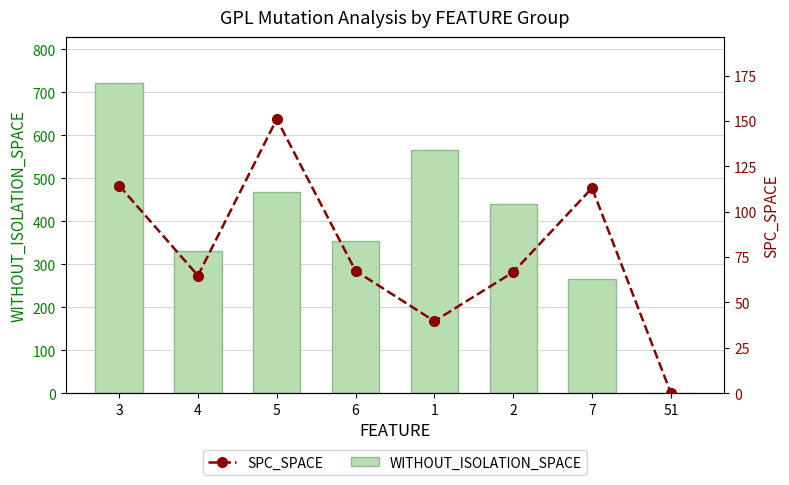

Is it true that SPC_SPACE equals 117.4 at 2?

False